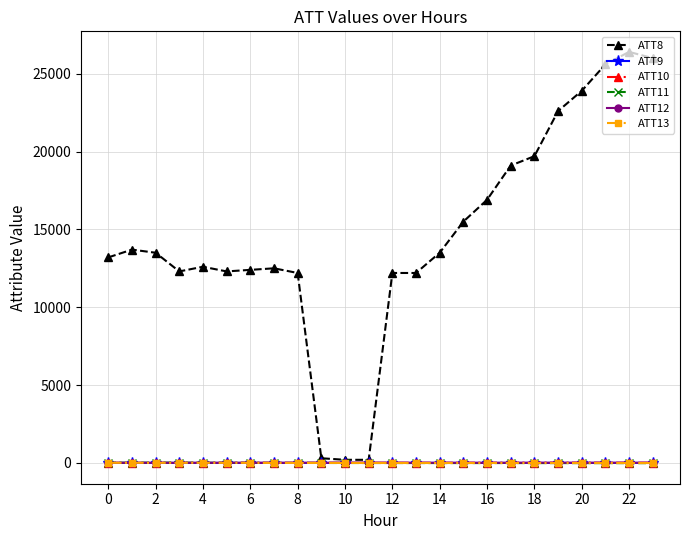

How many series are shown in this chart?

6